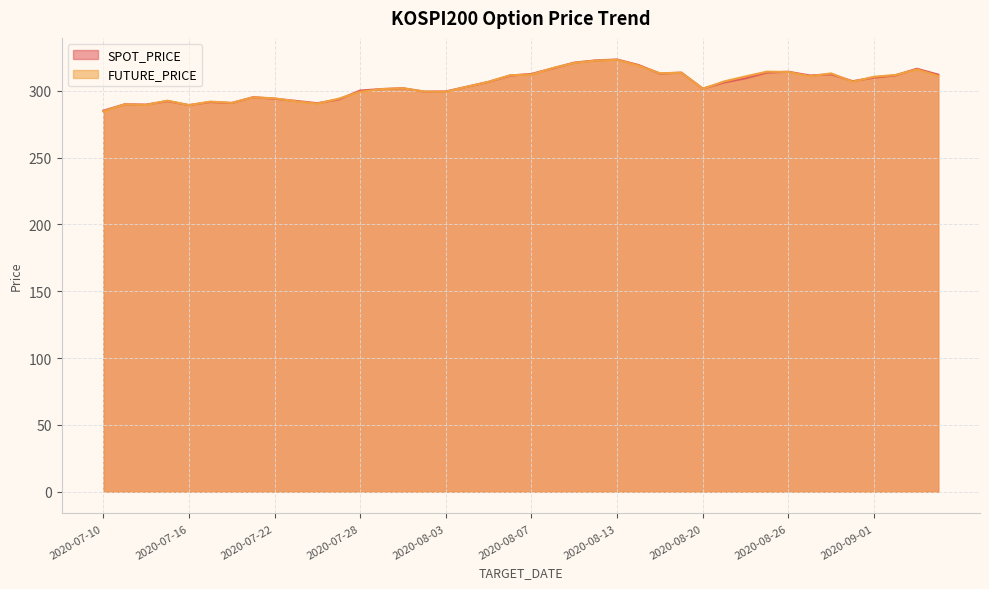

What is the total value across all series at 2020-09-04?

623.1